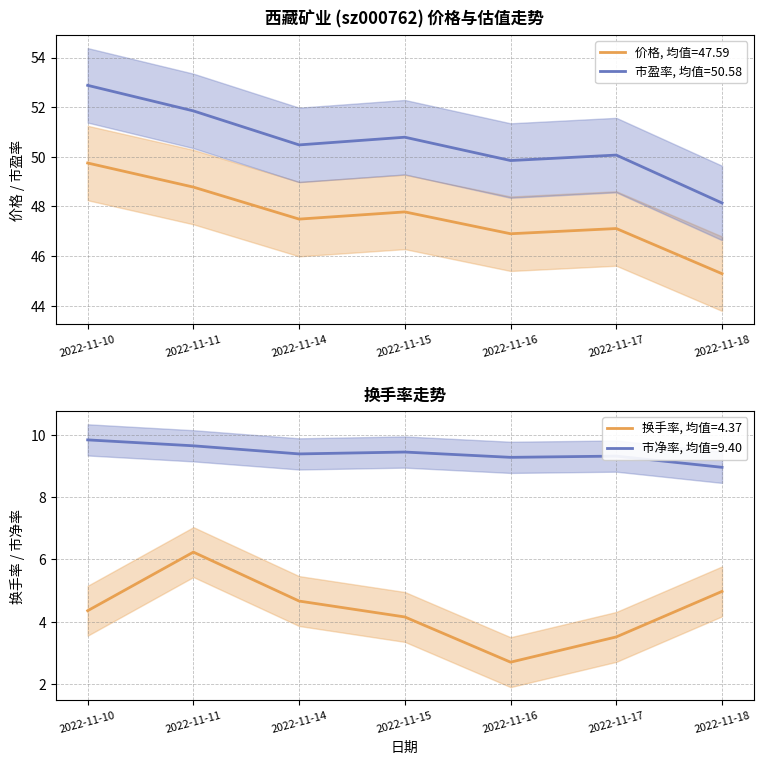

Which has a higher value, 2022-11-17 or 2022-11-18?

2022-11-17